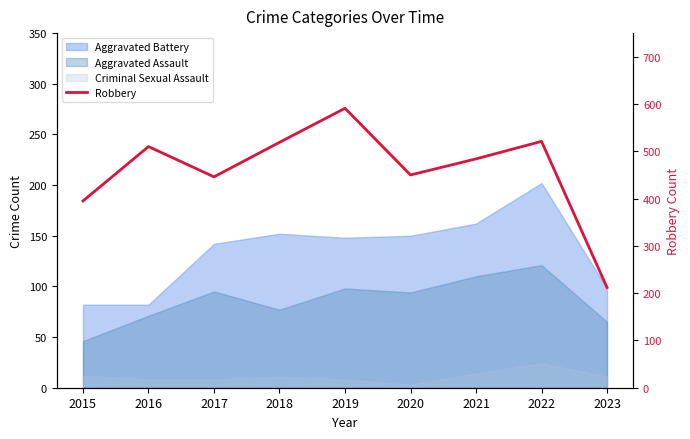

Does the chart display data point markers on the line(s)?

No